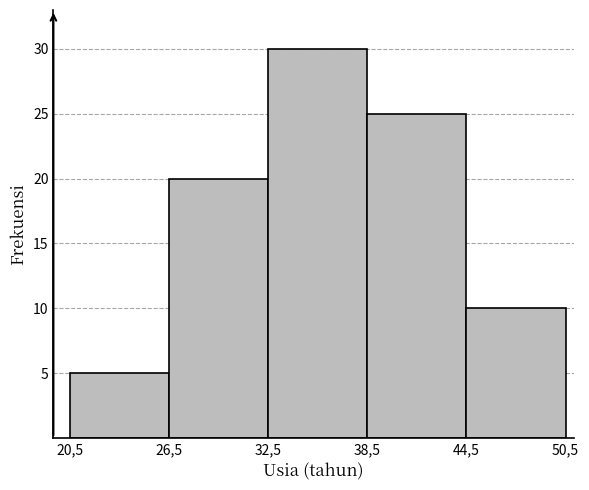

Reading left to right, extract all data points from this chart.

5	20	30	25	10